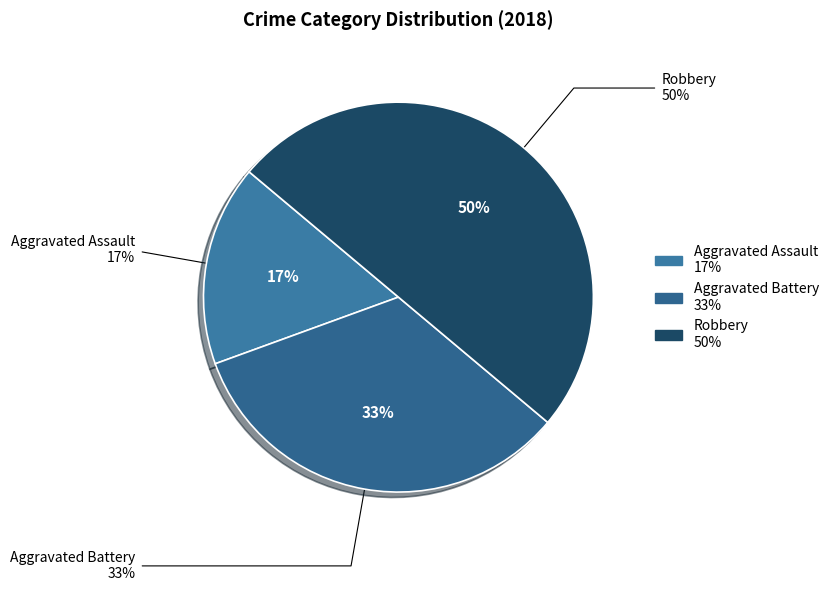

What portion of the pie excludes Aggravated Assault?

83.3%